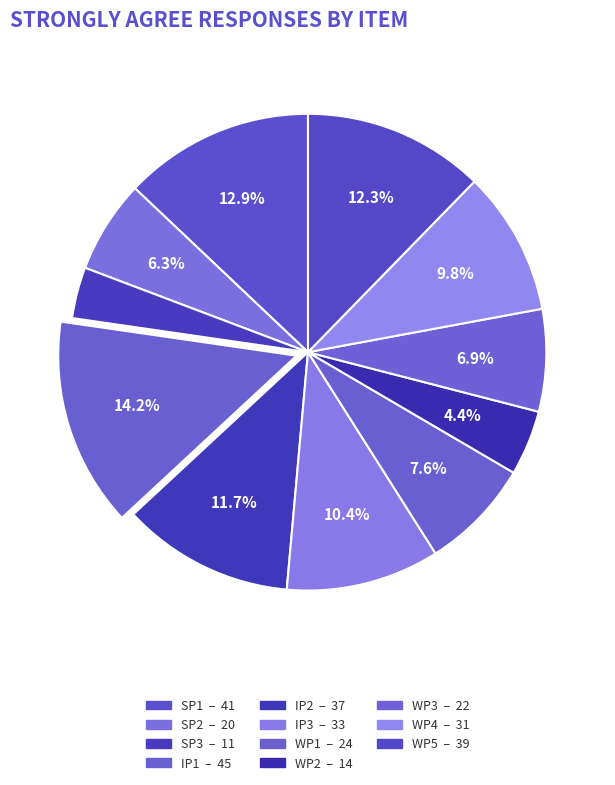

Approximately how many times larger is the value at IP2 compared to IP1?

0.8